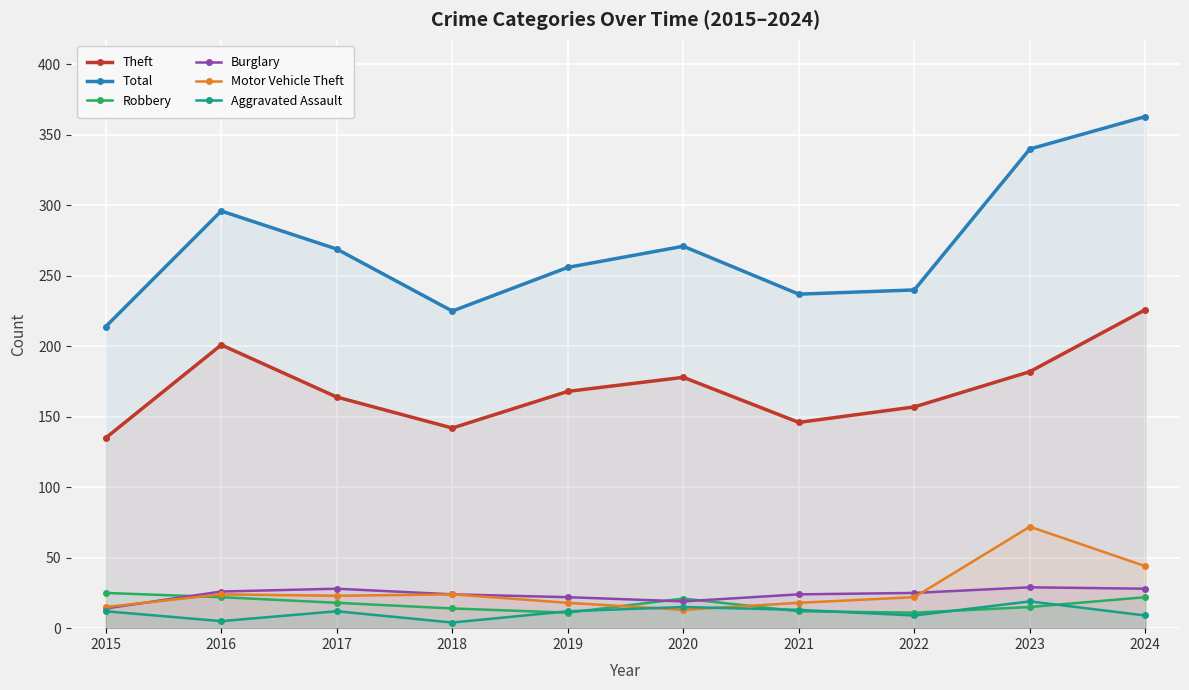

True or false: Aggravated Assault and Total cross at least once.

False